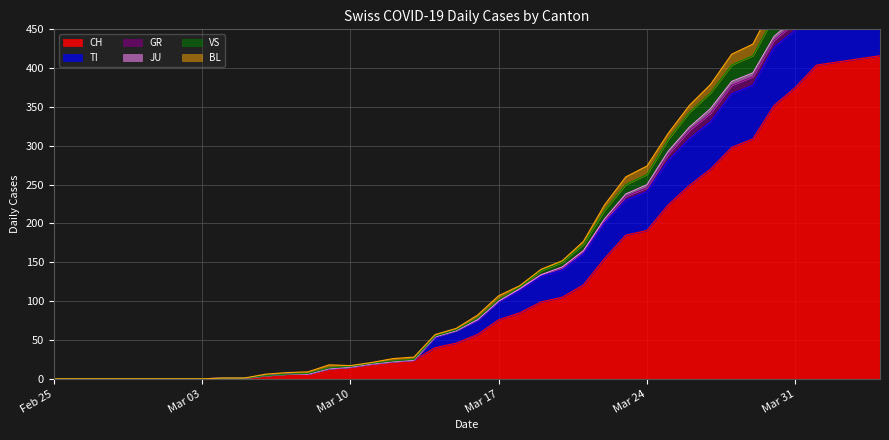

True or false: CH and VS cross at least once.

False